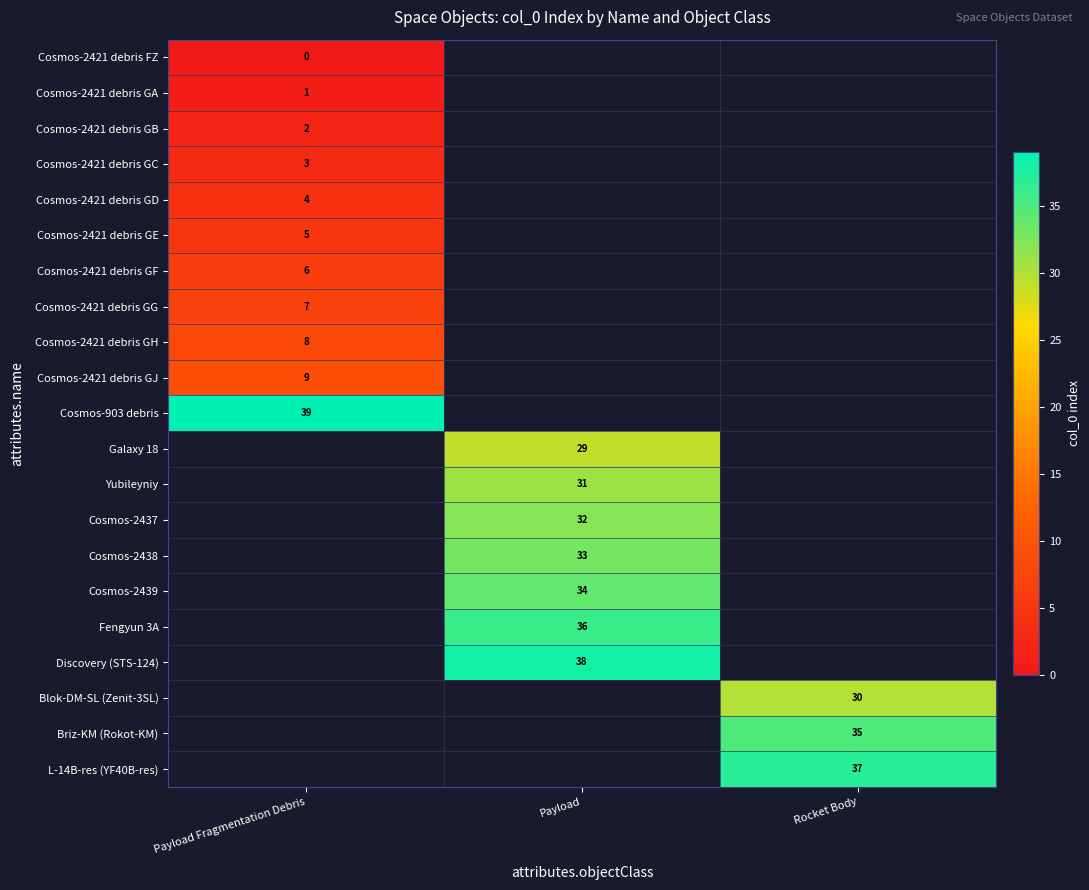

The value of Cosmos-2421 debris GD at Payload Fragmentation Debris is 4. True or false?

True